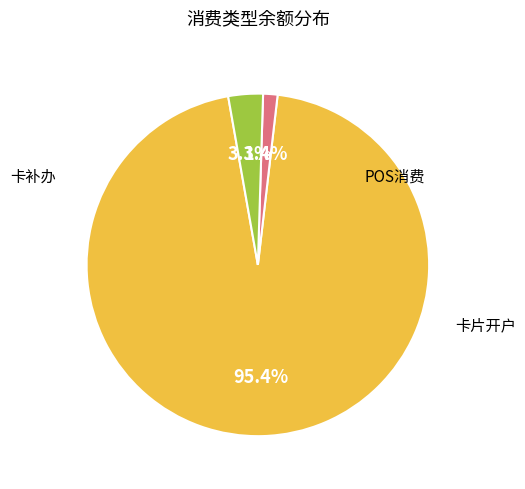

How many segments does this pie chart have?

3